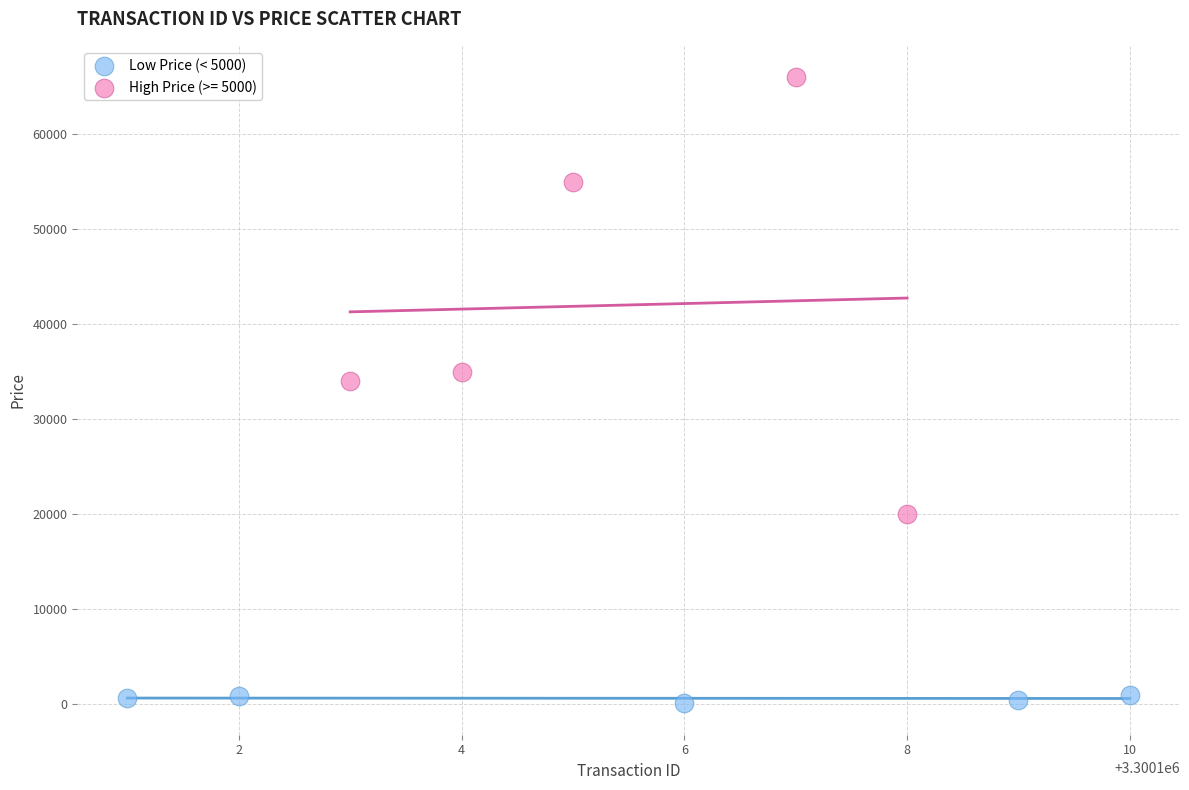

Which series has the largest Y range (max minus min)?

High Price (>= 5000)